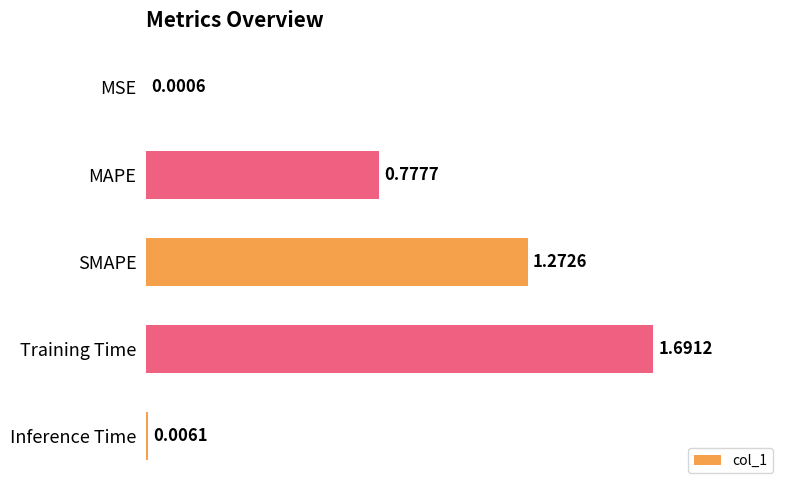

Between SMAPE and Inference Time, which is larger?

SMAPE